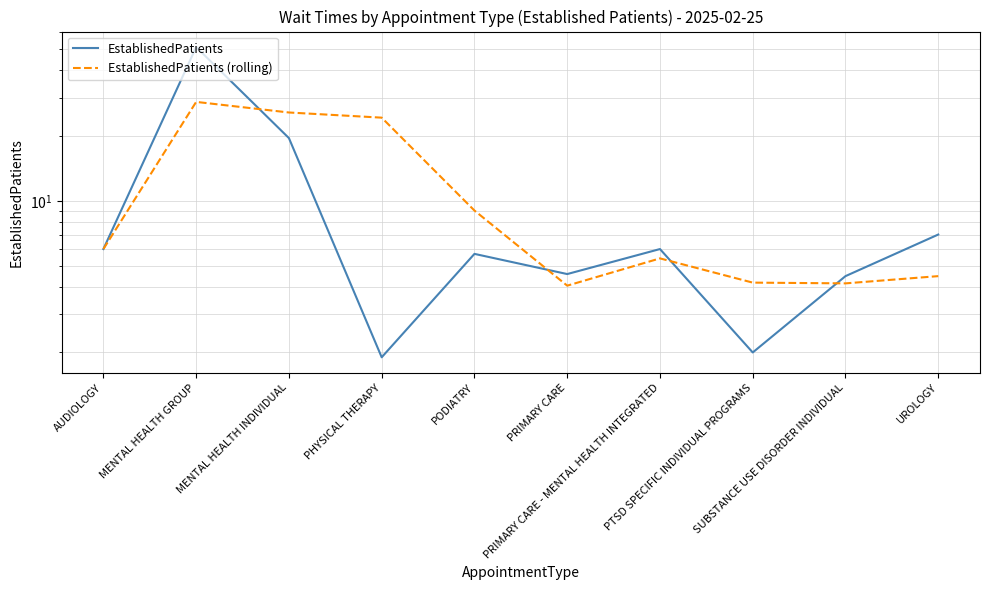

True or false: EstablishedPatients (rolling) has more than 1 interior local peaks.

True